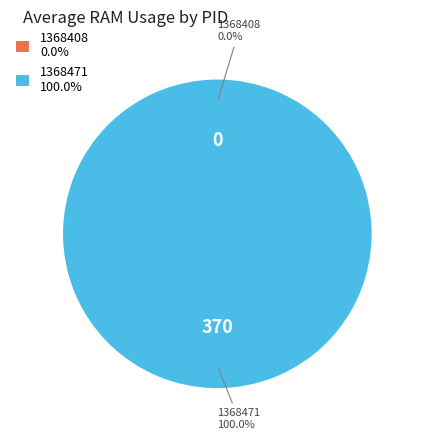

Does any single category account for the majority?

Yes